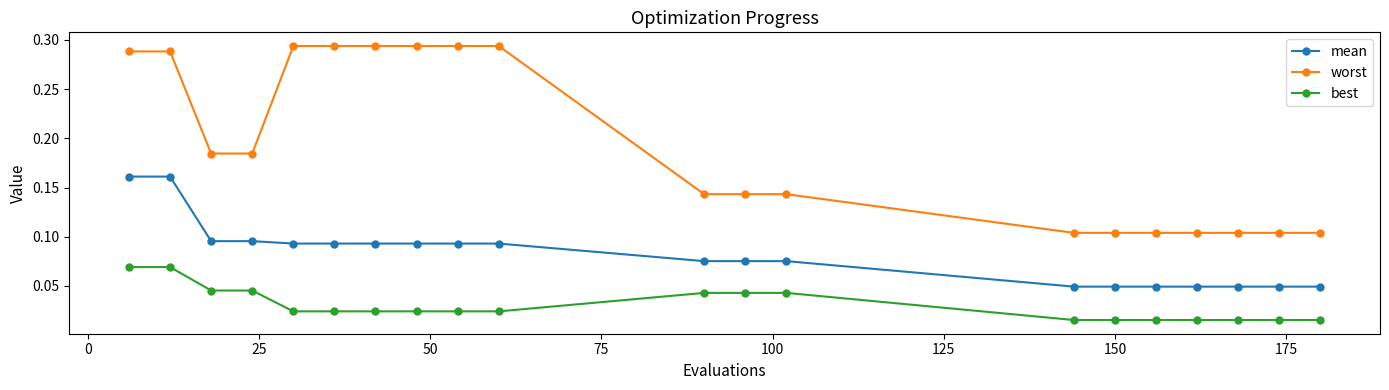

What is the sum of all mean values?

1.6